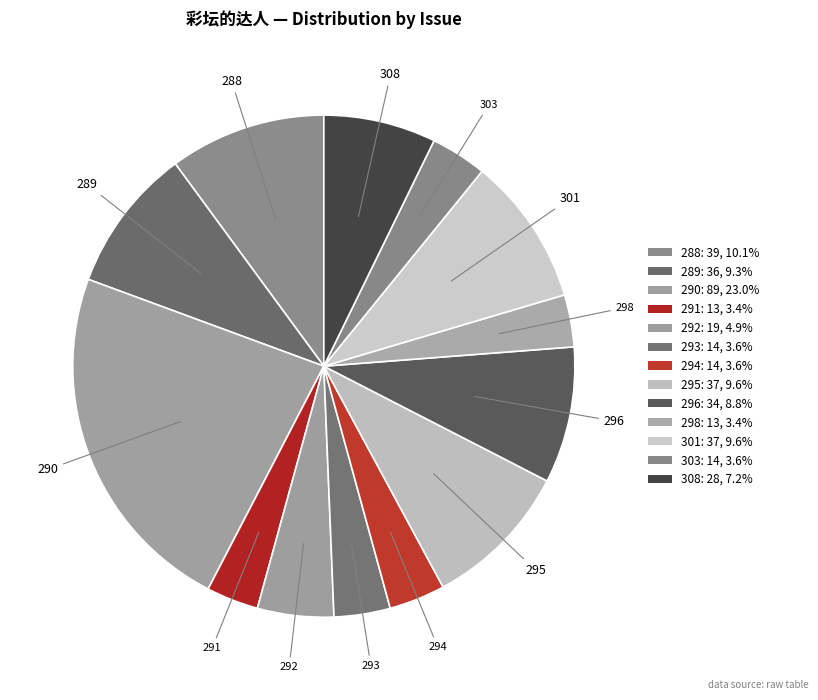

Do 296 and 295 together represent more than half of the pie?

No